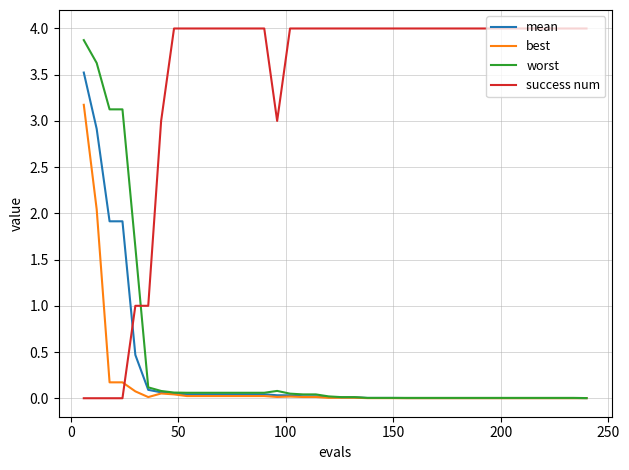

Which series has the largest total across all categories?

success num